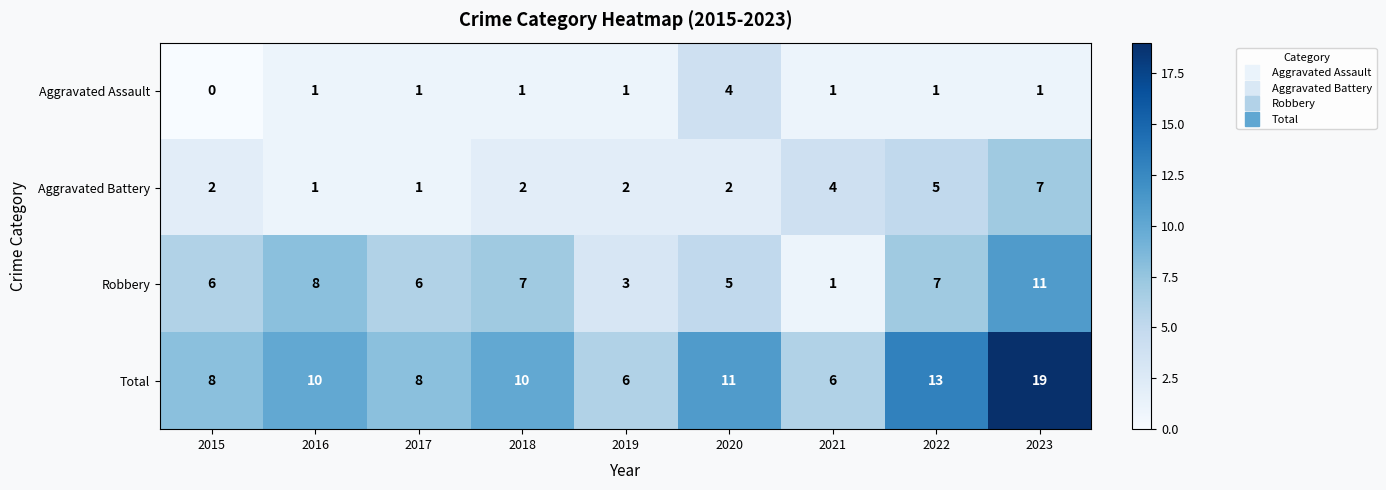

Rank the series by their maximum value, from highest to lowest.

Total, Robbery, Aggravated Battery, Aggravated Assault